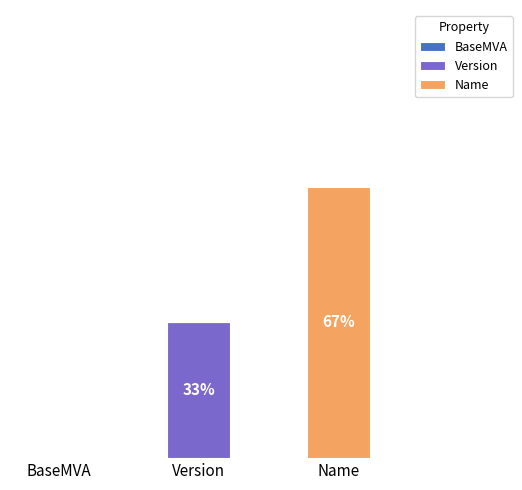

Are the bars horizontal?

No